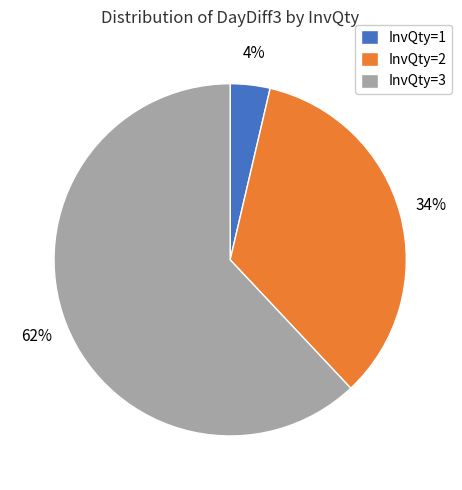

How many slices are in this pie chart?

3